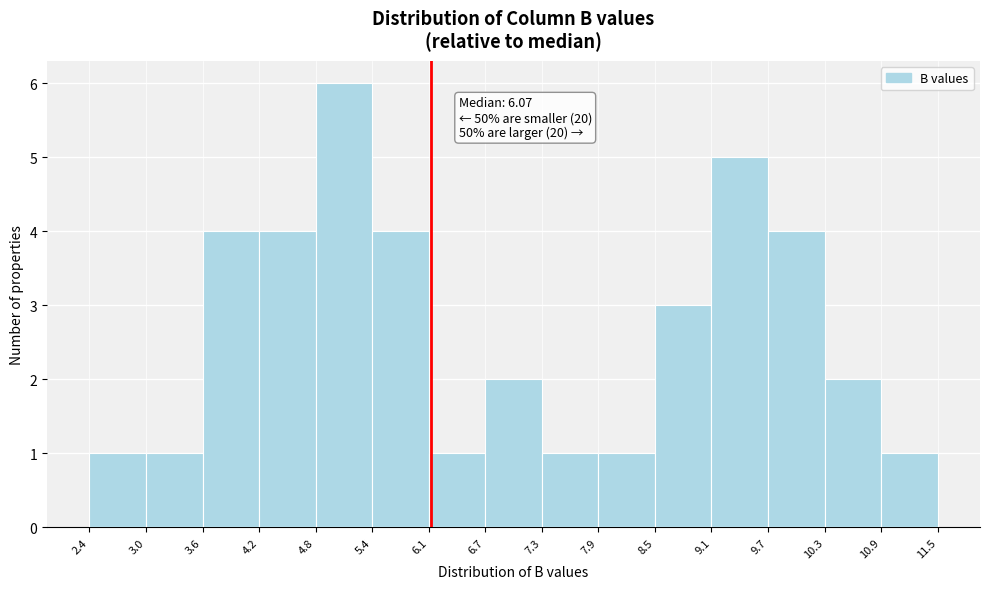

Over which range of the x-axis is the bar tallest?

4.8 to 5.4